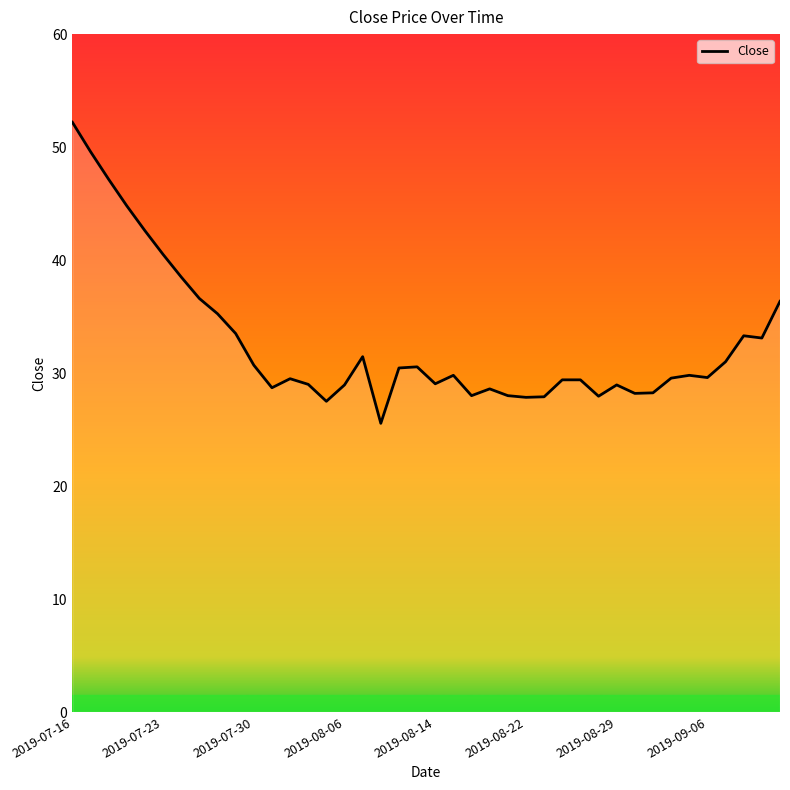

What is the greatest value displayed?

52.2